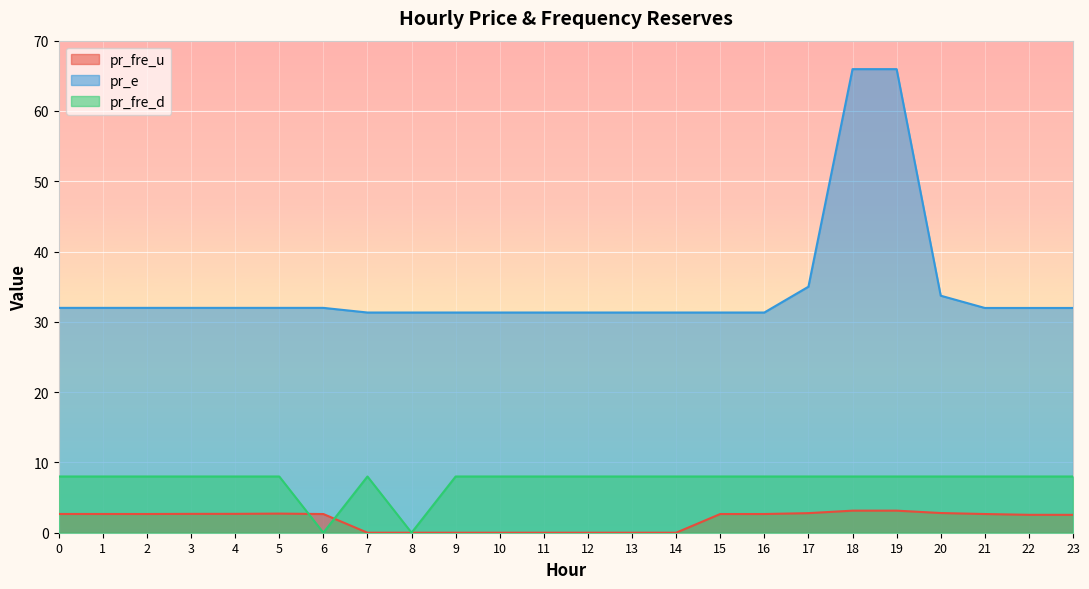

How many values in the pr_fre_d series are below 8?

2